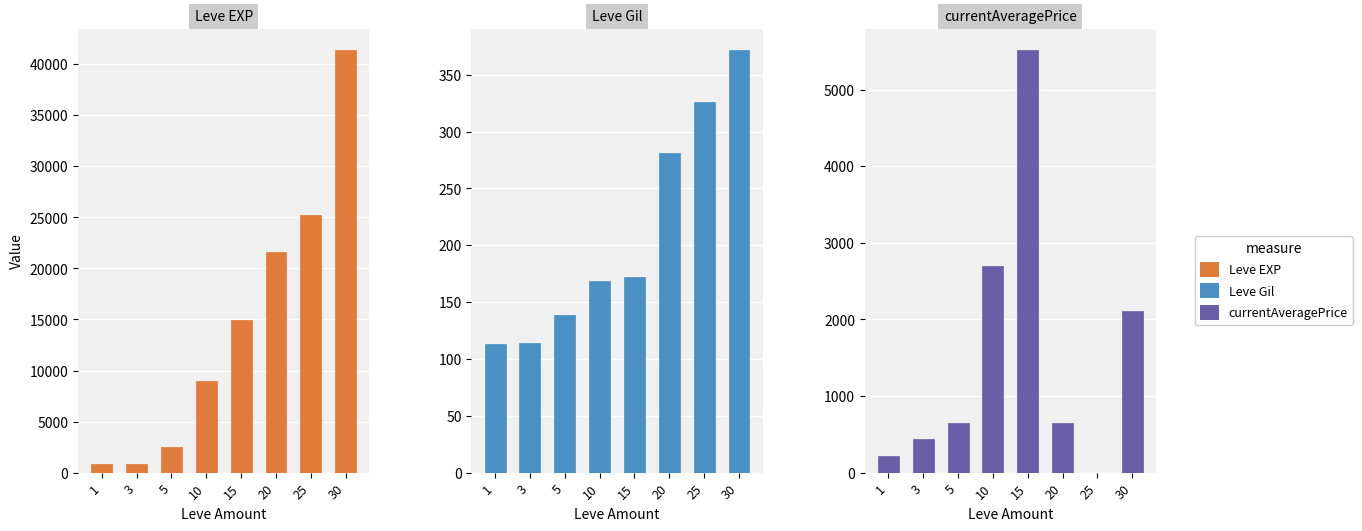

Reading left to right, what are all the values shown in this chart?

Leve EXP: 800.0	800.0	2490.0	8930.0	14920.0	21600.0	25250.0	41410.0
Leve Gil: 113.0	114.0	139.0	169.0	172.0	281.0	326.0	372.0
currentAveragePrice: 217.5	440.0	645.0	2699.6	5520.0	649.6	0.0	2111.4